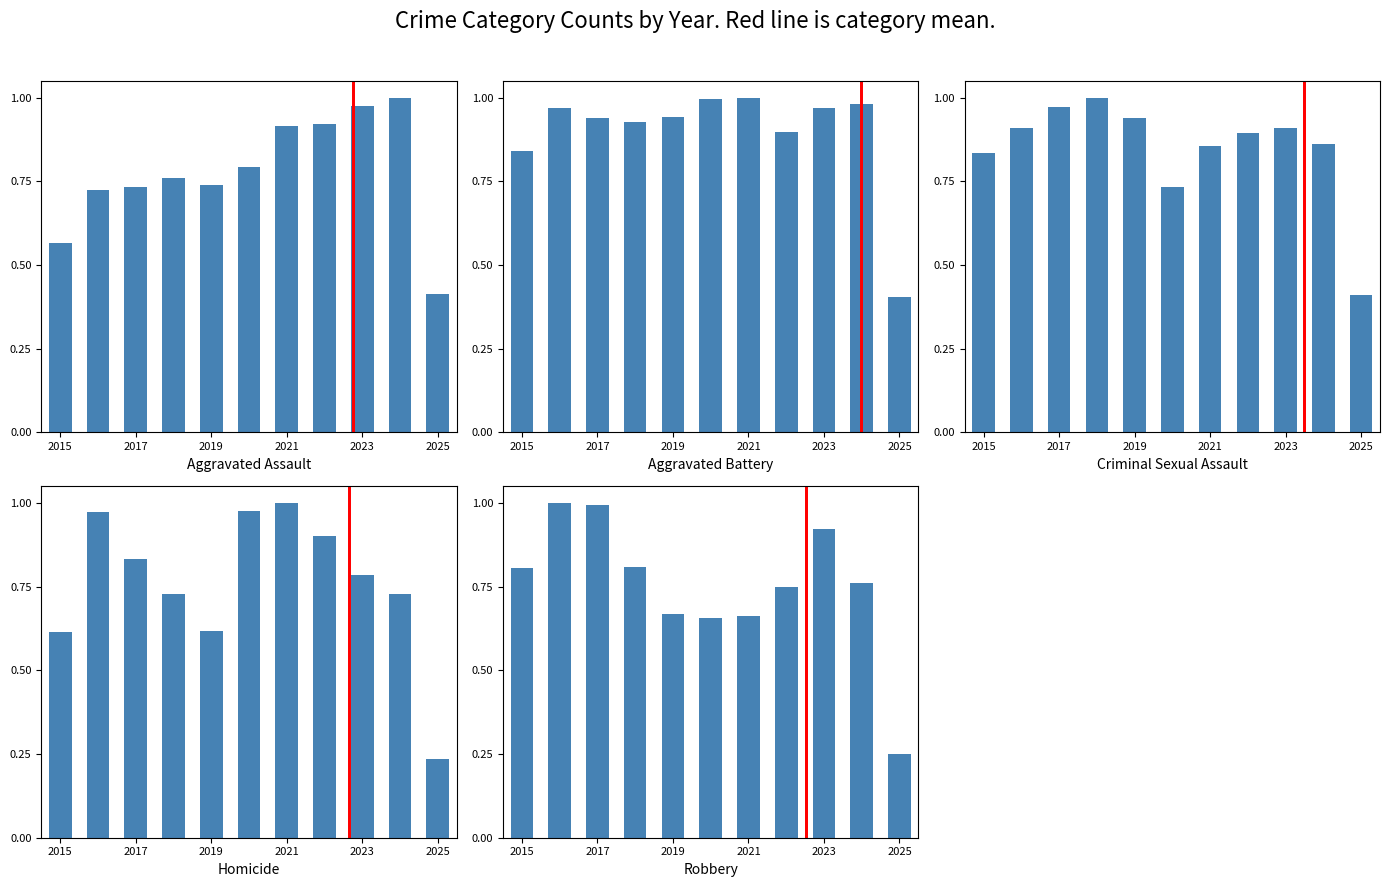

The Robbery series shows 1.2 at 2023. True or false?

False